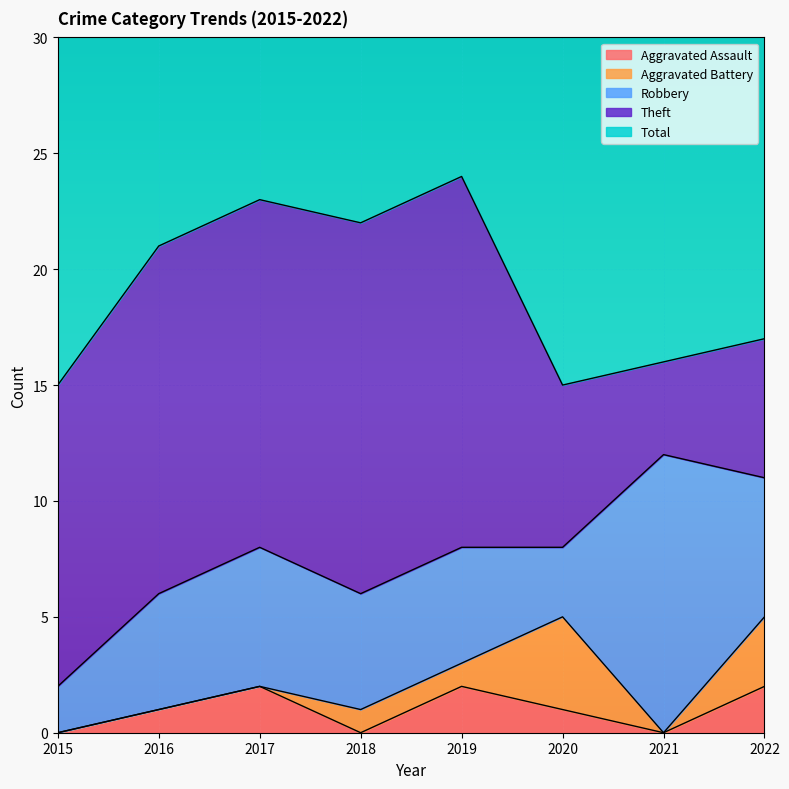

What is the sum of the Robbery values at 2020 and 2018?

8